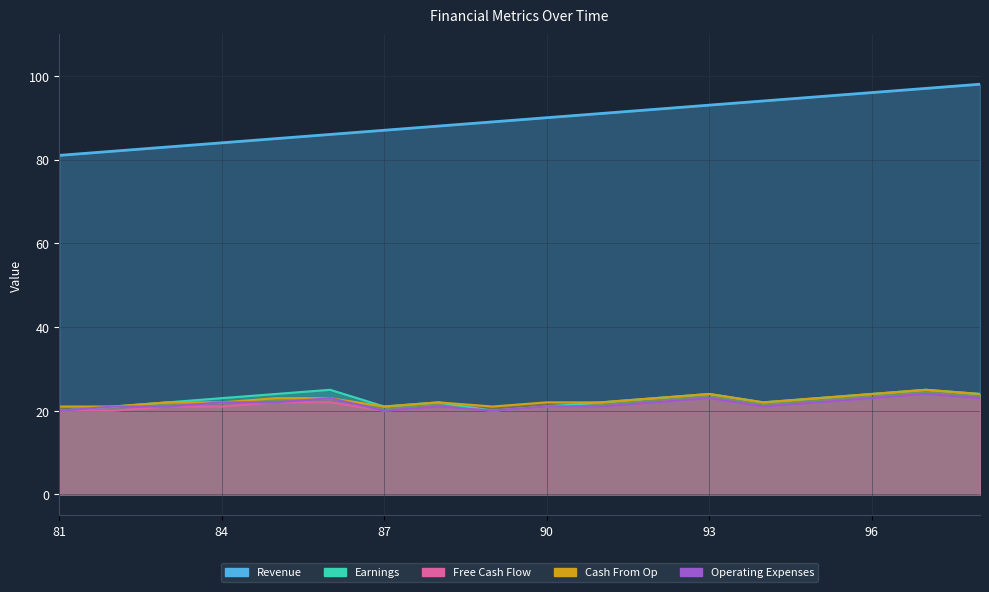

Read the Free Cash Flow value at 83.

21